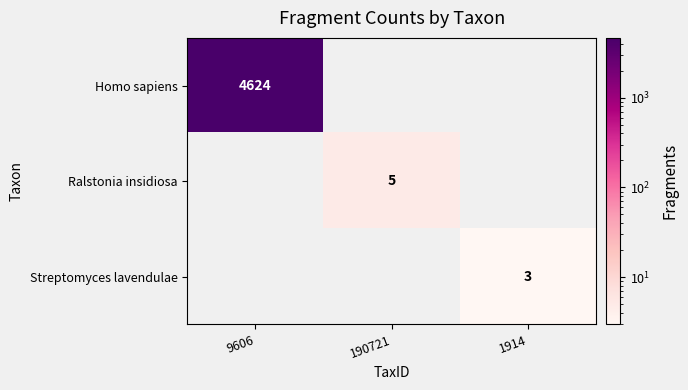

True or false: Homo sapiens has a value of 4624 at 9606.

True